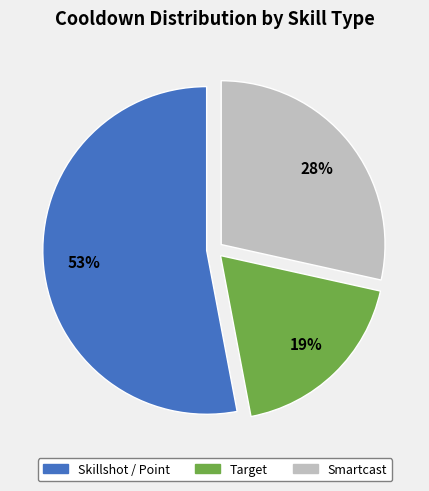

Does any single category account for the majority?

Yes